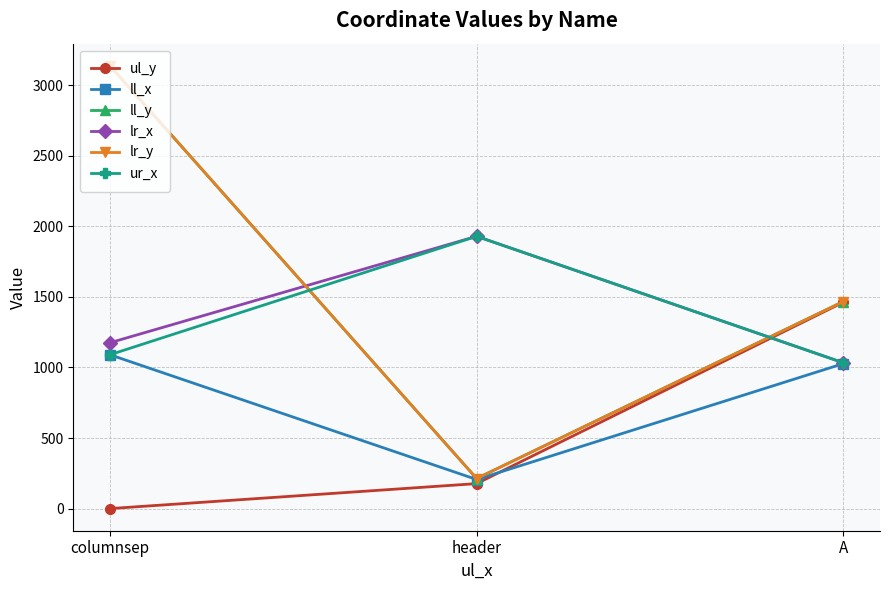

Between A and header, which is larger?

A